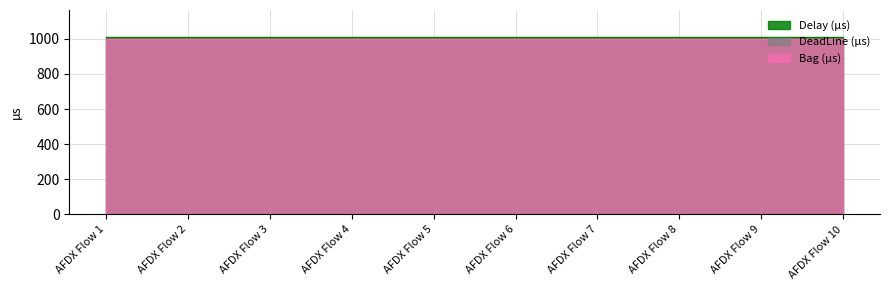

True or false: DeadLine (µs) and Bag (µs) cross at least once.

False